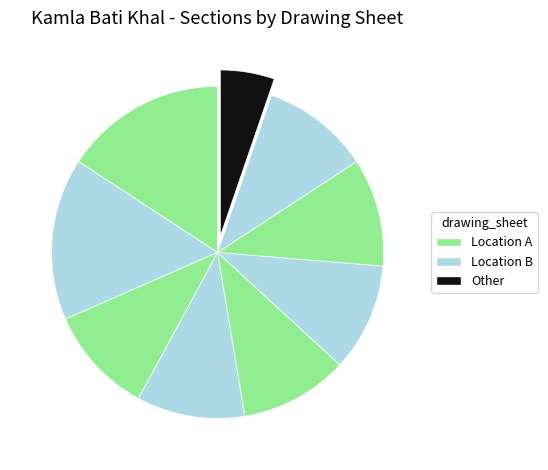

Count the number of slices in the pie.

9